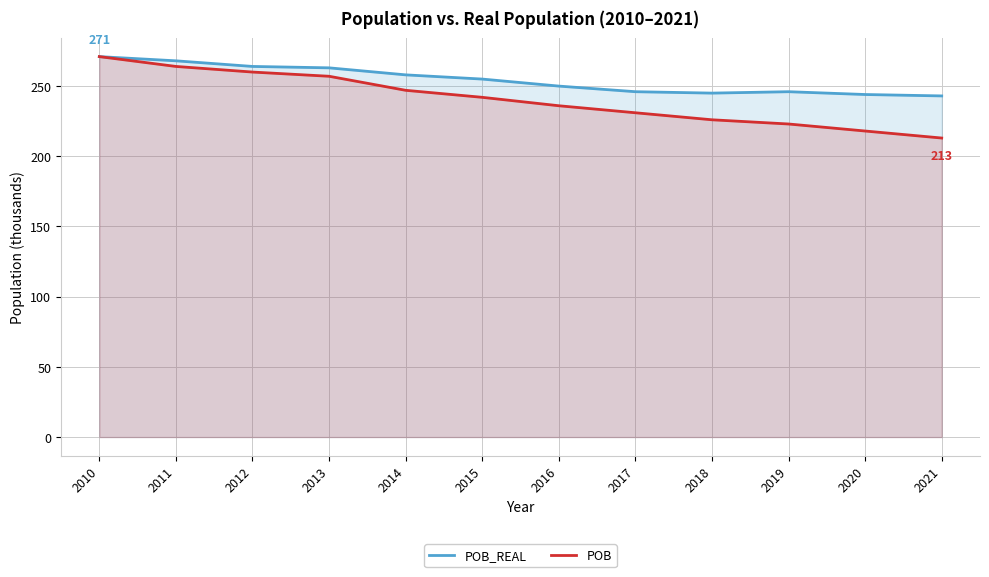

What is the maximum value for POB?

271